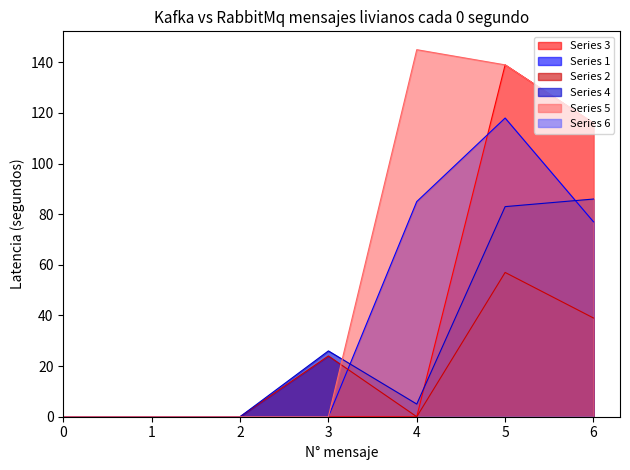

What is the difference between the maximum and minimum values in the 2 series?

57